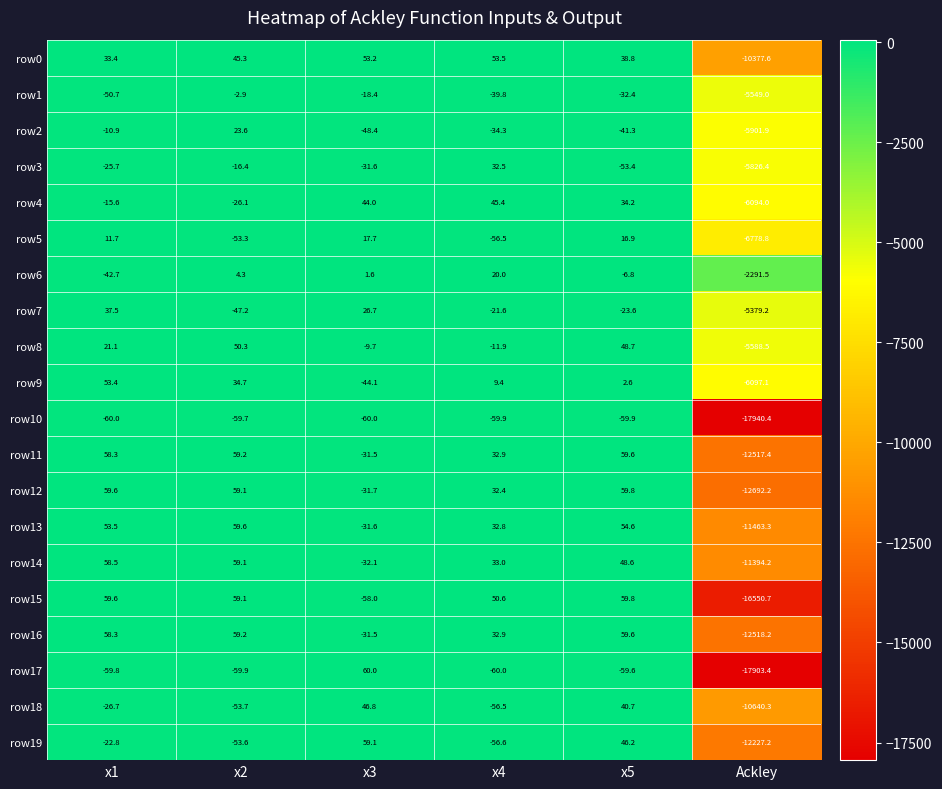

What is the difference between the maximum and minimum values in the row4 series?

6139.4